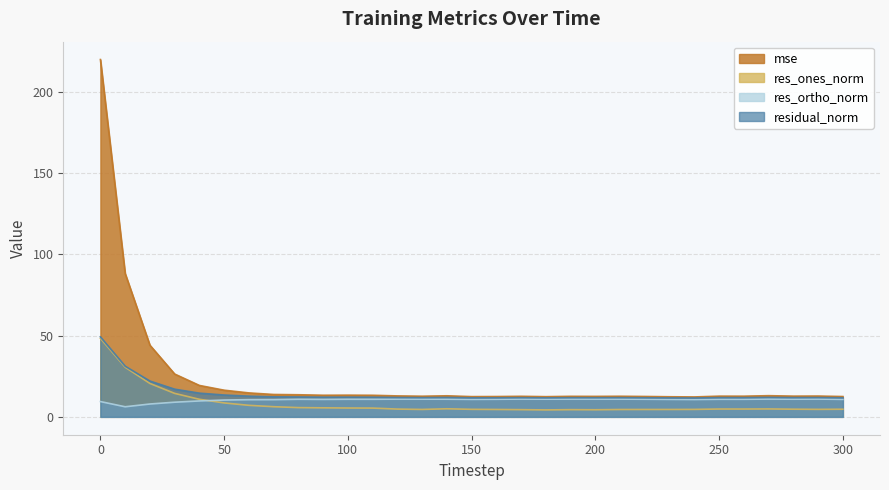

What is the total value across all series at 120?

40.5